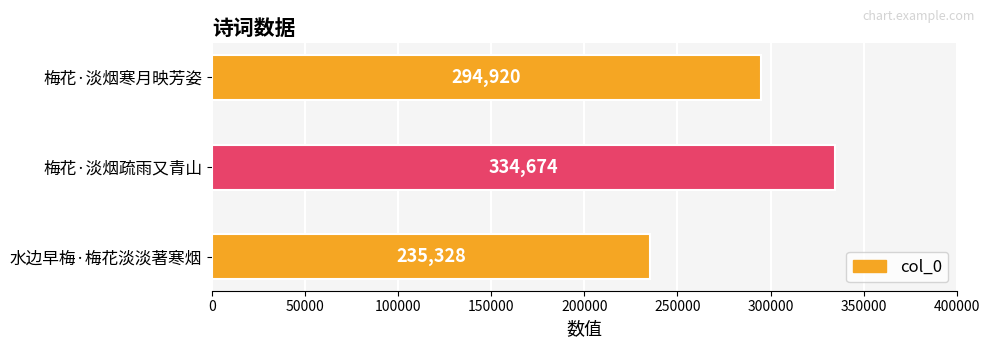

How many values are between 235328 and 334674?

3